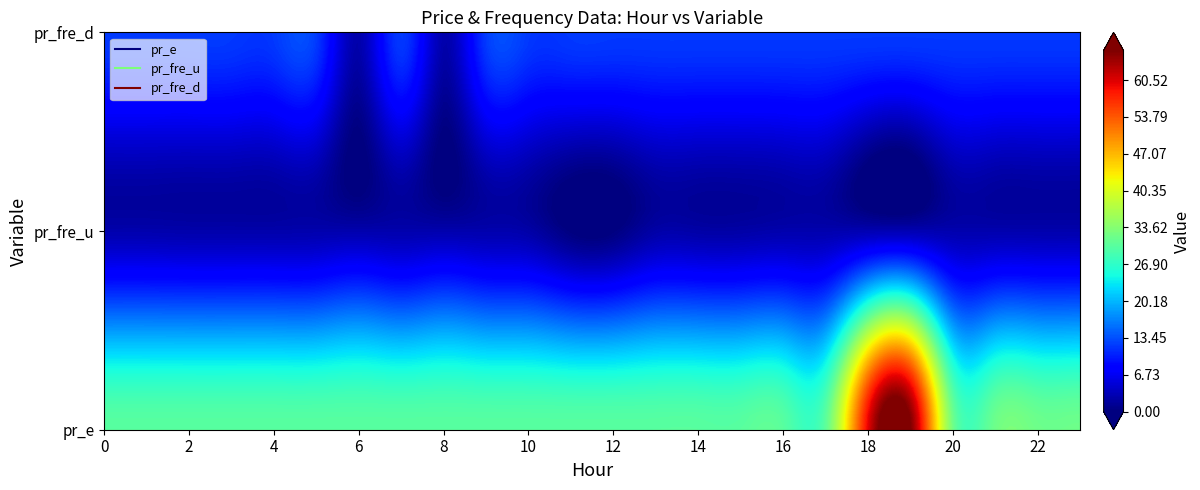

Which category has the lowest value in the pr_fre_u series?

12